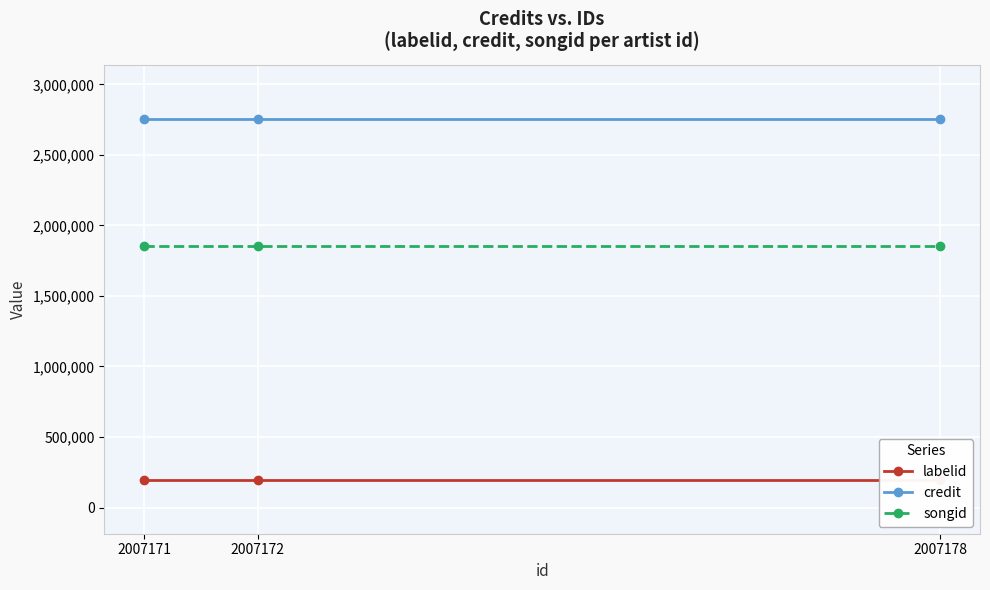

Reading right to left, list all the values displayed in this chart.

labelid: 2007178=197789	2007172=197789	2007171=197789
credit: 2007178=2755288	2007172=2755288	2007171=2755288
songid: 2007178=1851931	2007172=1851931	2007171=1851931